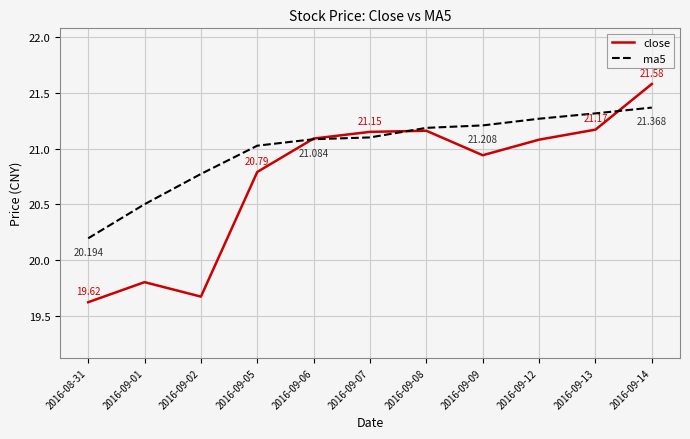

Which series has the widest spread of values?

close